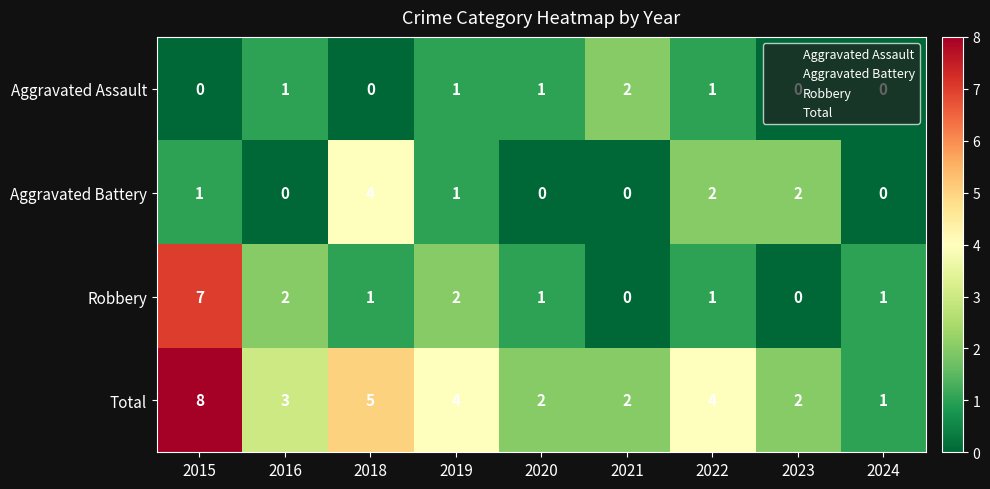

Which category has the highest value in the Aggravated Assault series?

2021